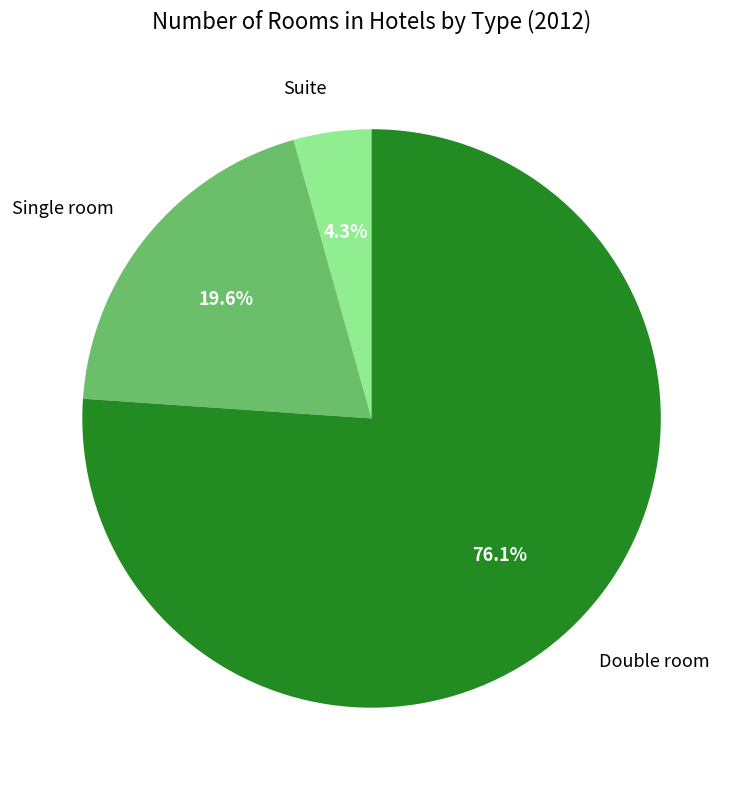

Which category accounts for the majority?

Double room